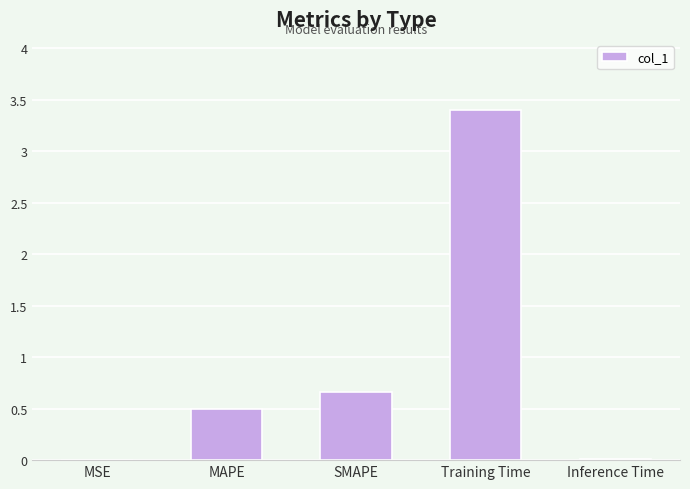

What is the maximum value shown in the chart?

3.4